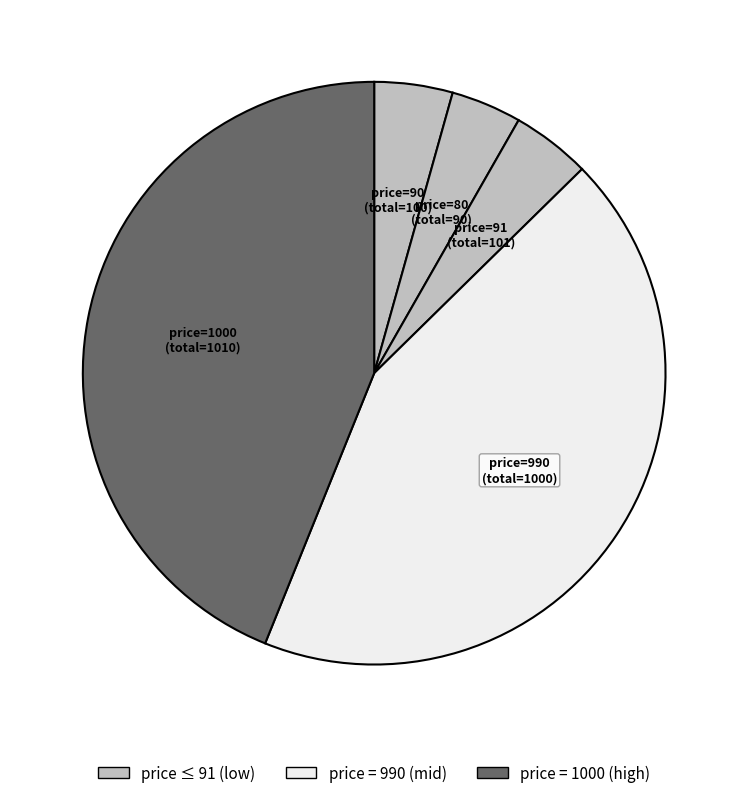

Approximately how many times larger is the value at price=990 compared to price=80?

11.1